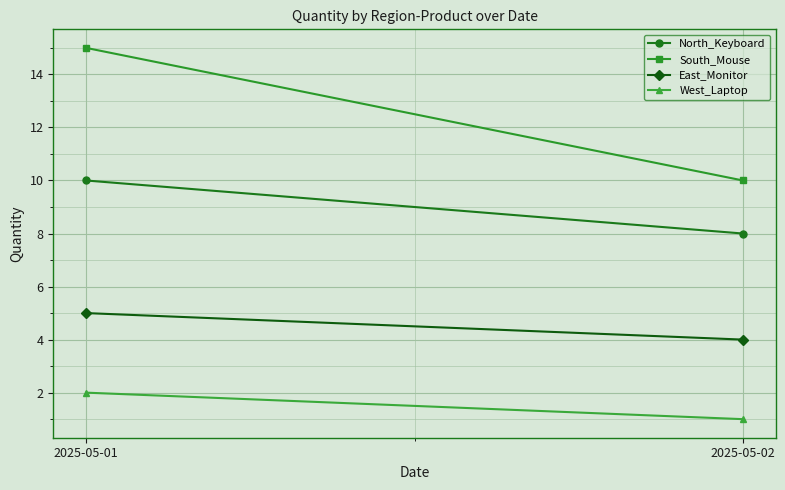

Reading left to right, extract all data points from this chart.

North_Keyboard: 2025-05-01=10	2025-05-02=8
South_Mouse: 2025-05-01=15	2025-05-02=10
East_Monitor: 2025-05-01=5	2025-05-02=4
West_Laptop: 2025-05-01=2	2025-05-02=1